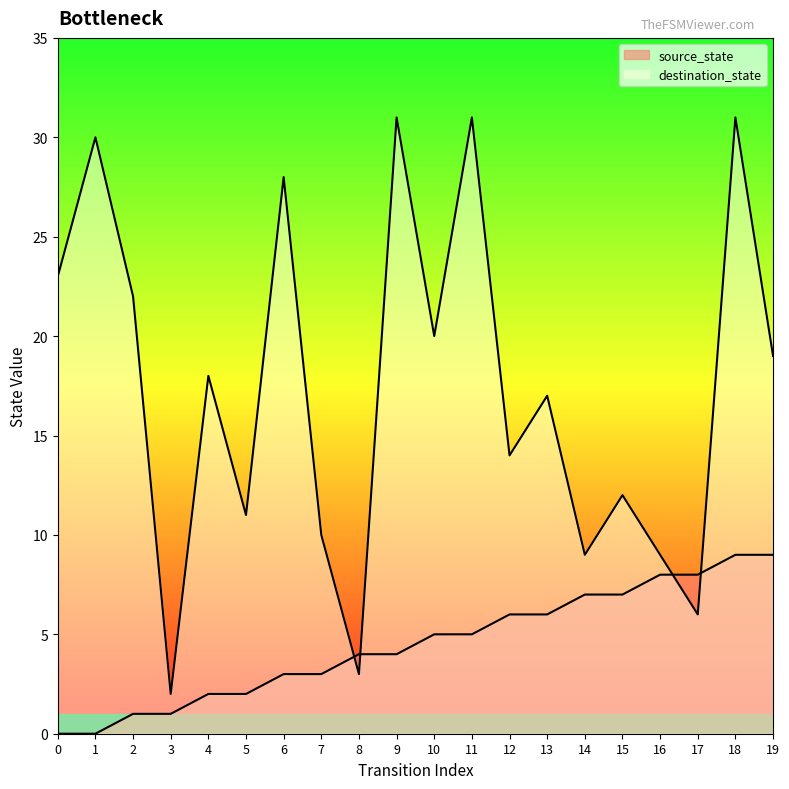

At which category does destination_state reach its first local peak?

1